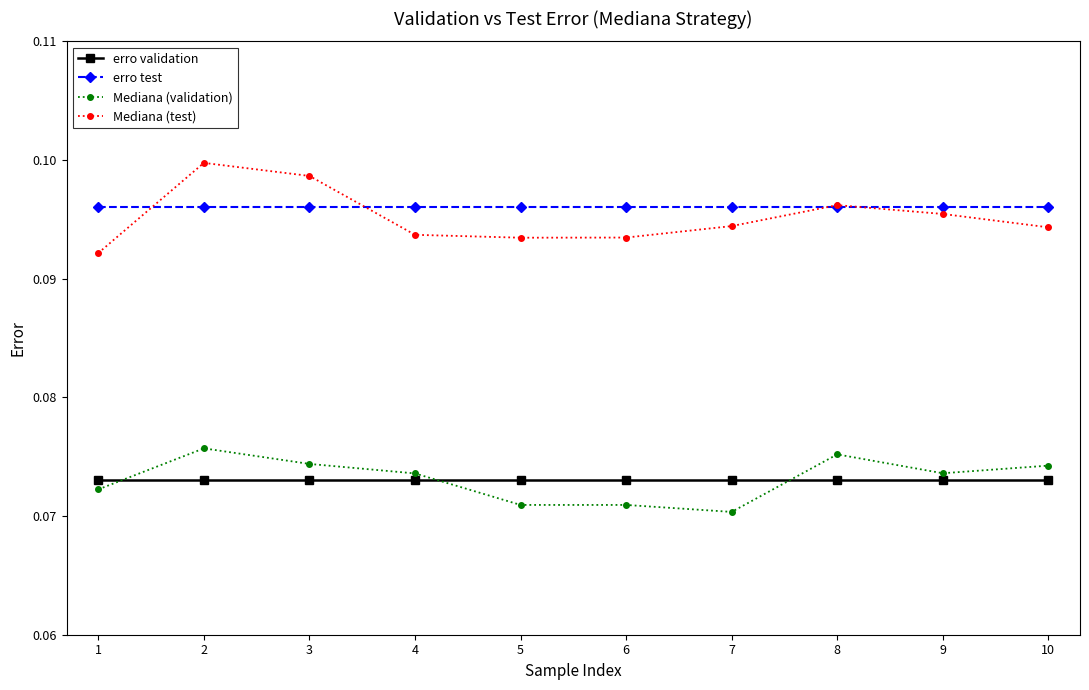

Is it true that erro test equals 0.2 at 9?

False